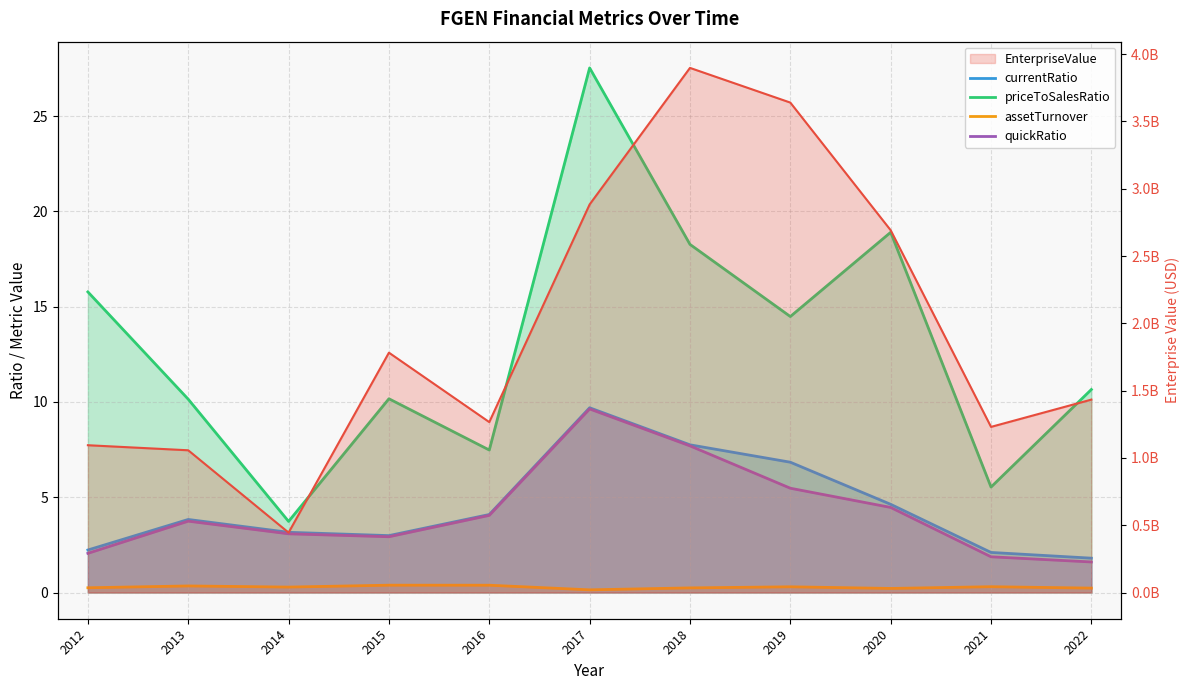

At which label does quickRatio first exceed 3?

2013